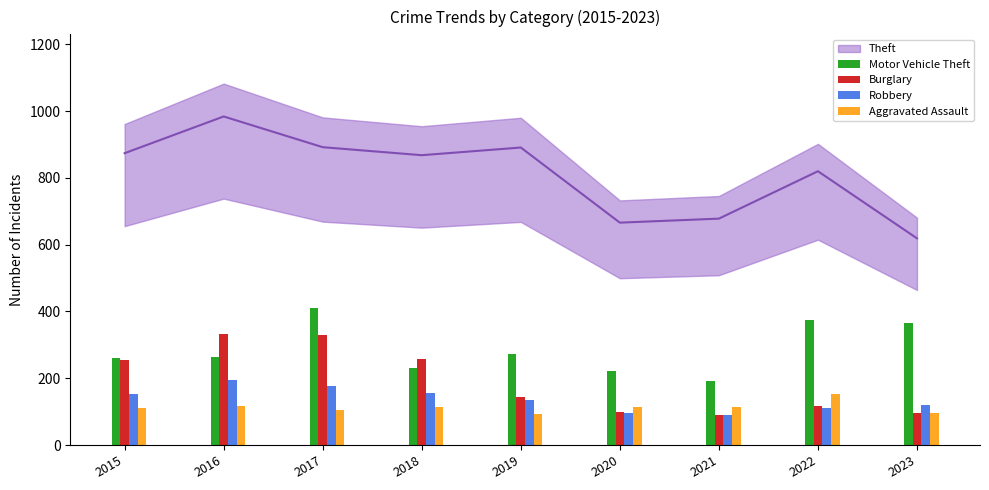

What is the maximum value for Motor Vehicle Theft?

411